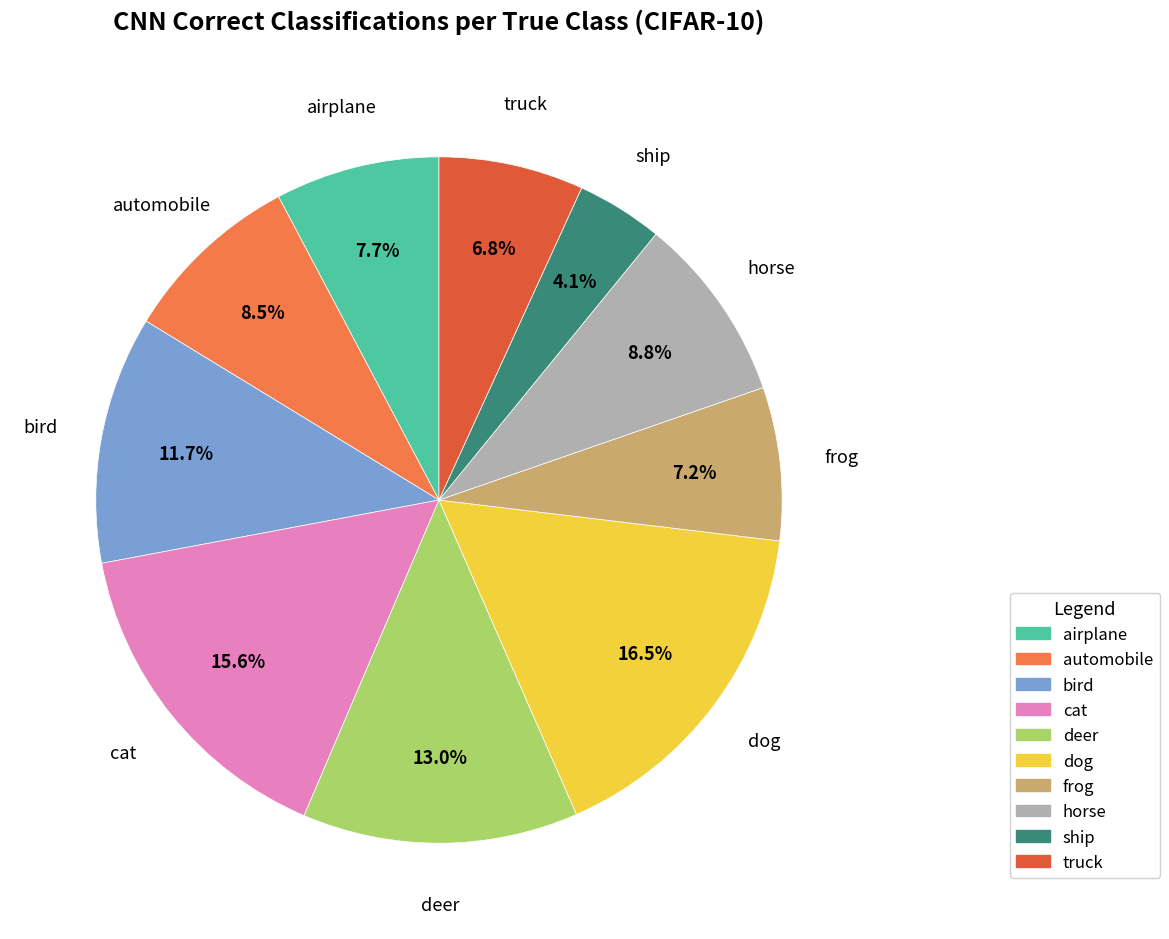

Is there any slice that represents more than half of the pie?

No